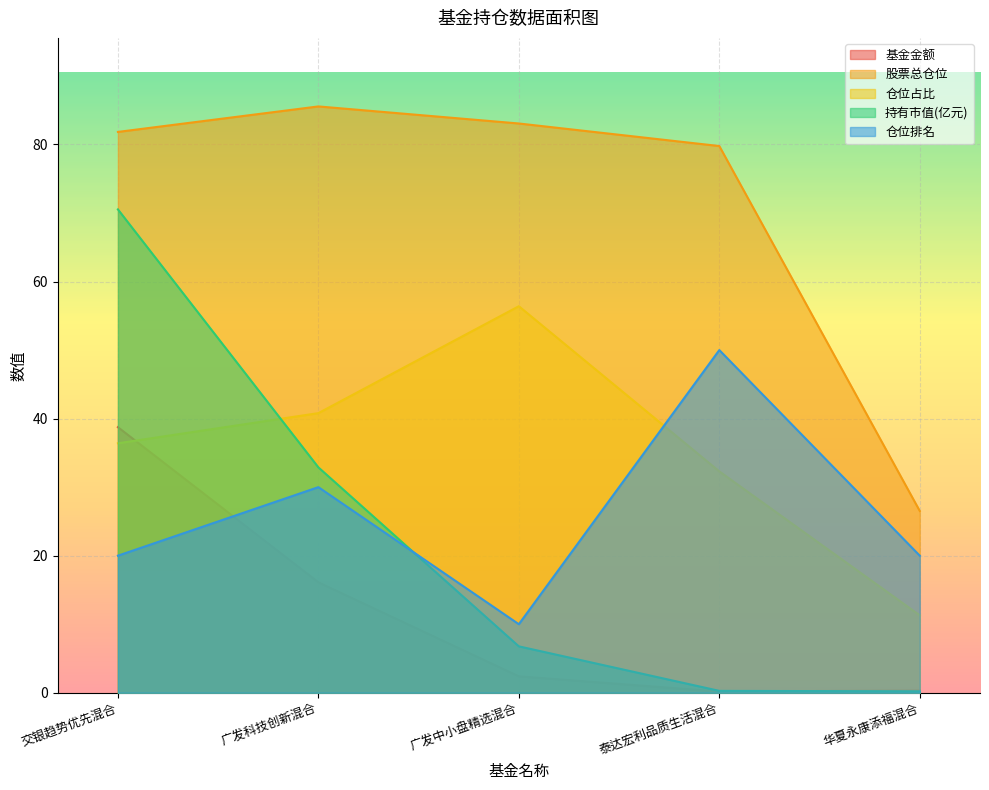

What is the minimum value for 仓位占比?

11.3